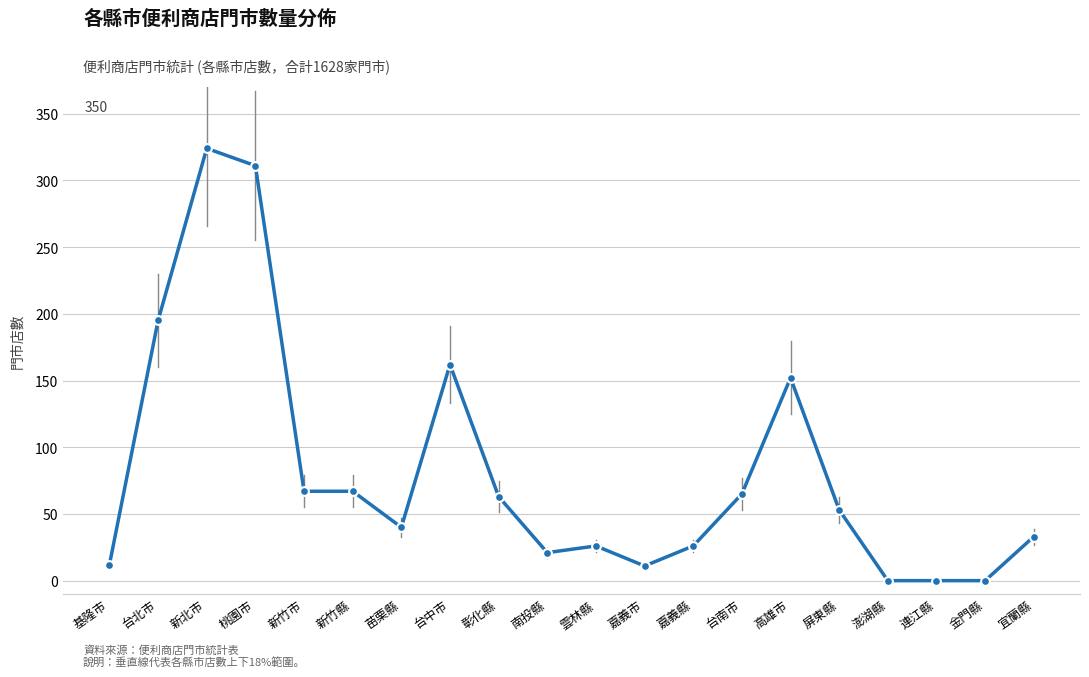

Which has a higher value, 台中市 or 桃園市?

桃園市